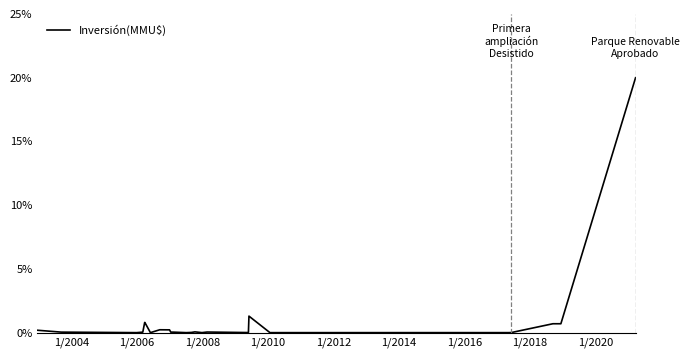

What is the maximum value shown in the chart?

20.0